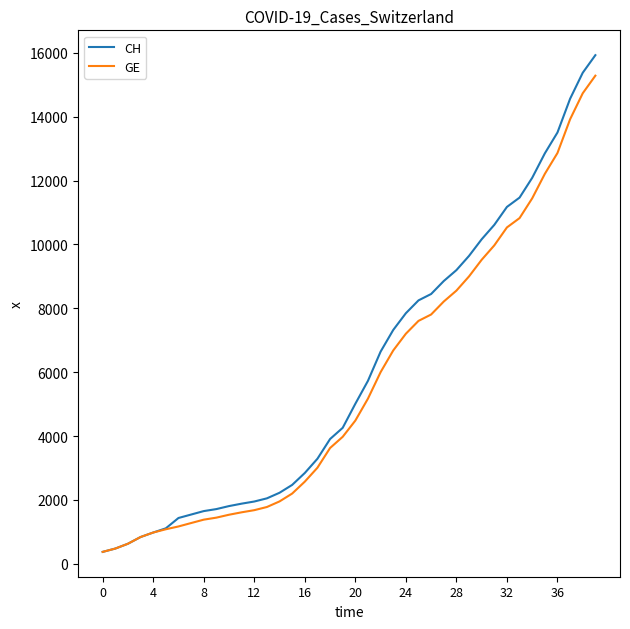

Which series has the largest range (max minus min)?

CH